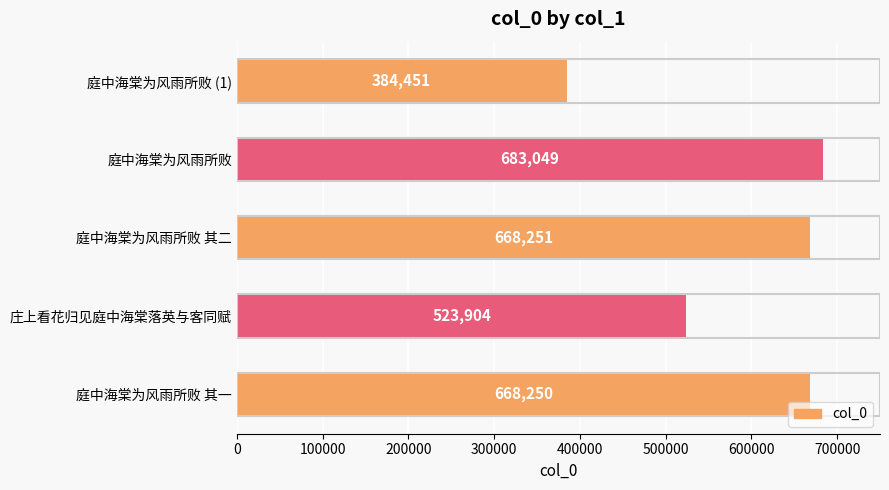

Rank the categories by value from lowest to highest.

庭中海棠为风雨所败 (1), 庄上看花归见庭中海棠落英与客同赋, 庭中海棠为风雨所败 其一, 庭中海棠为风雨所败 其二, 庭中海棠为风雨所败